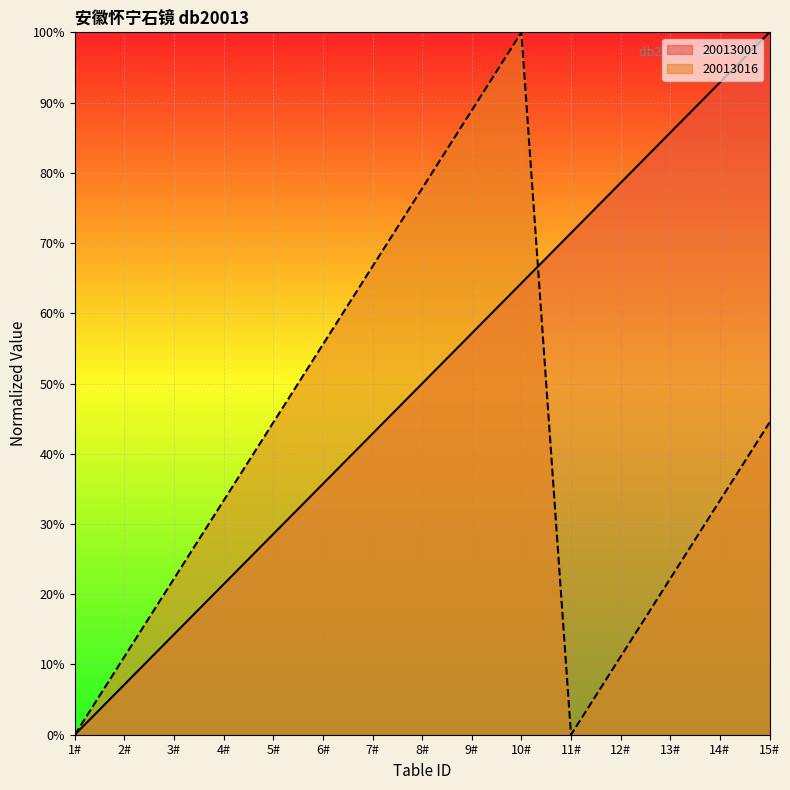

How many intersections are there between 20013016 and 20013001?

1